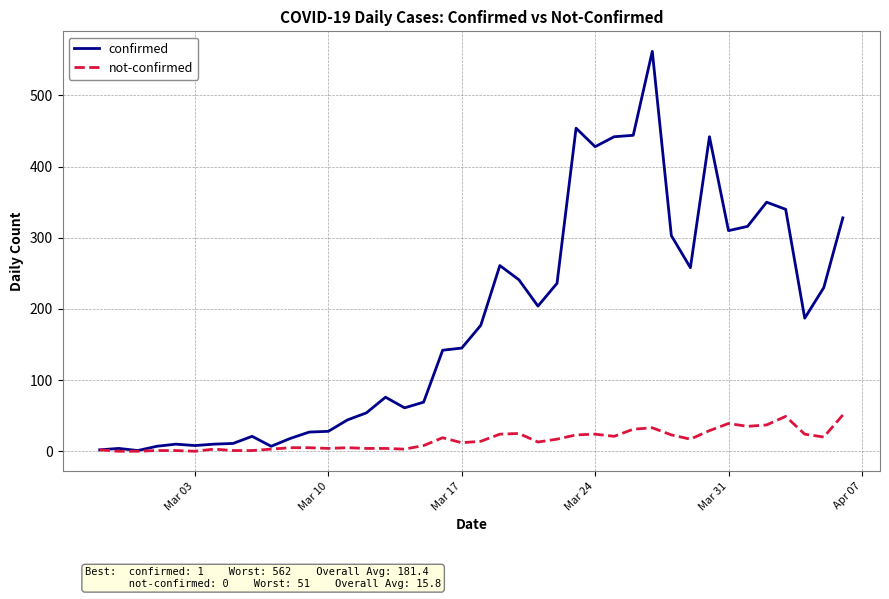

What is the greatest value displayed?

562